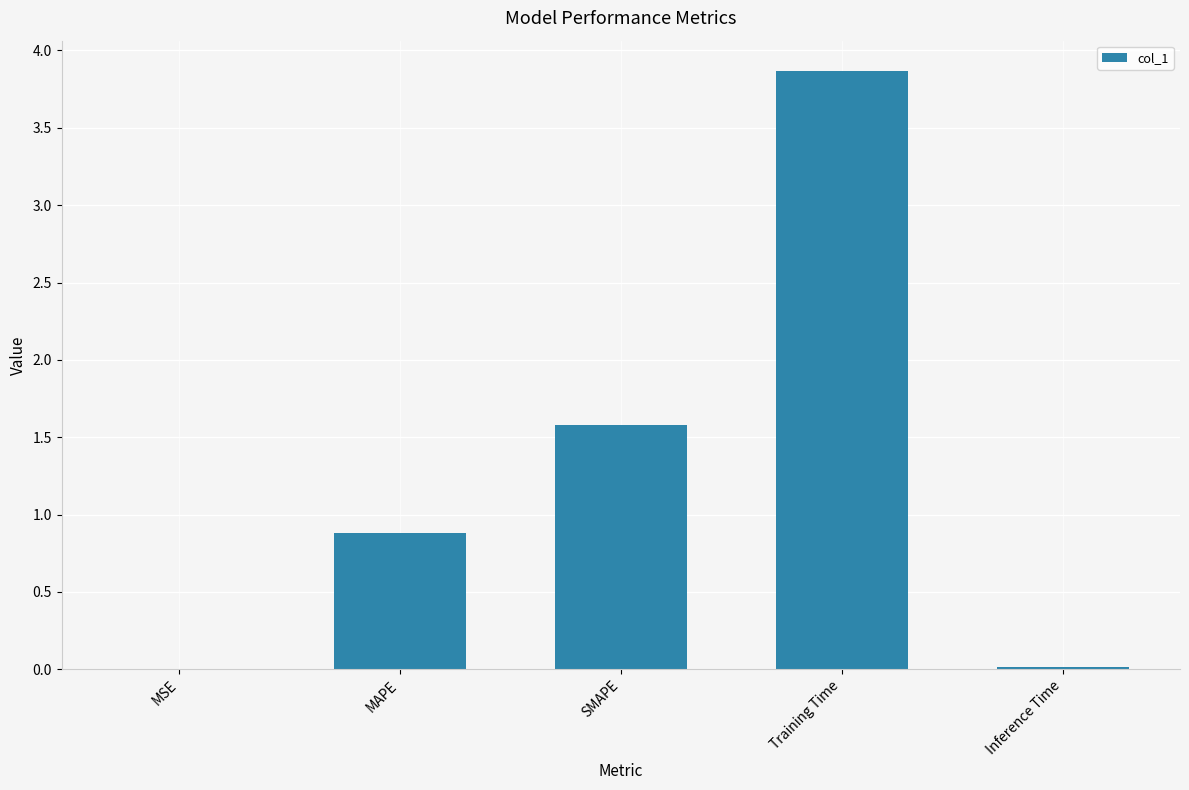

Which category has the highest value across all series?

Training Time